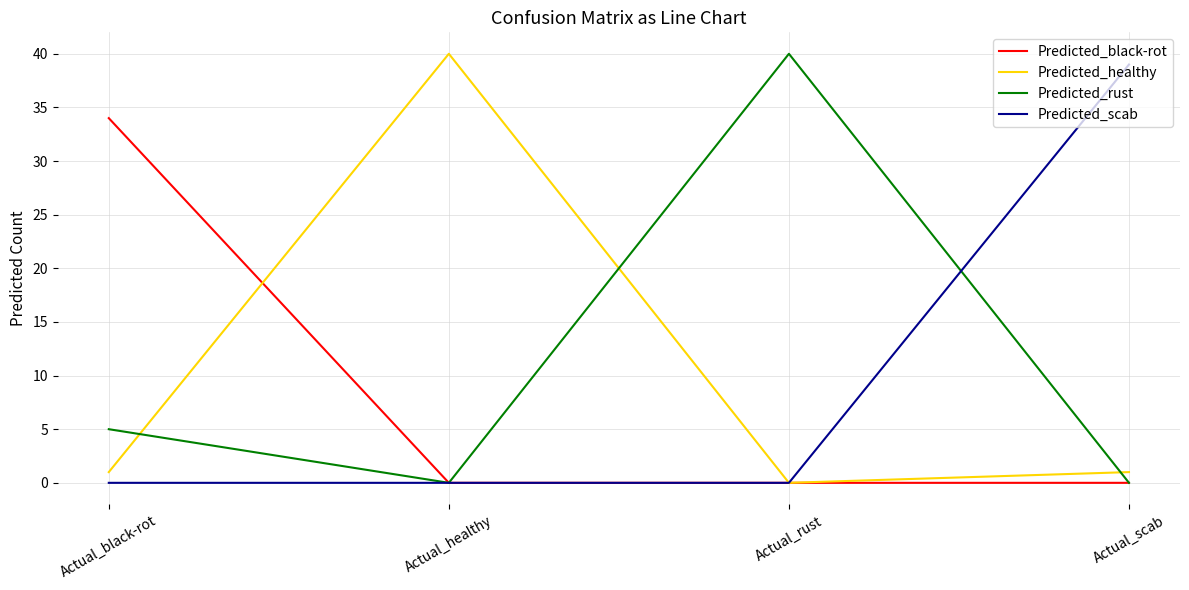

What position from the right is Actual_healthy?

3